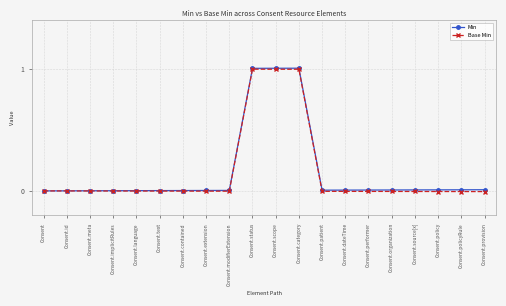

Is it true that Base Min equals -0.0 at Consent.policy?

True